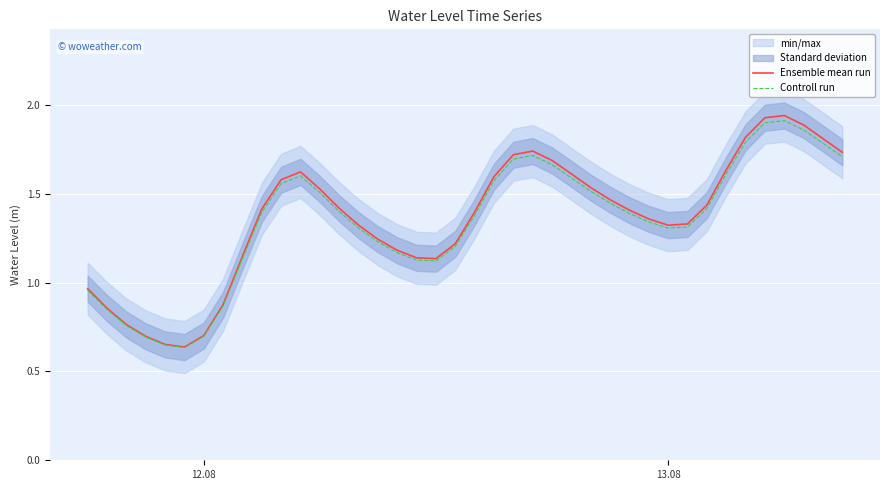

Reading right to left, list all the values displayed in this chart.

Ensemble mean run: 1.7	1.8	1.9	1.9	1.9	1.8	1.6	1.4	1.3	1.3	1.4	1.4	1.5	1.5	1.6	1.7	1.7	1.7	1.6	1.4	1.2	1.1	1.1	1.2	1.2	1.3	1.4	1.5	1.6	1.6	1.4	1.1	0.9	0.7	0.6	0.7	0.7	0.8	0.9	1.0
Controll run: 1.7	1.8	1.9	1.9	1.9	1.8	1.6	1.4	1.3	1.3	1.3	1.4	1.4	1.5	1.6	1.7	1.7	1.7	1.6	1.4	1.2	1.1	1.1	1.2	1.2	1.3	1.4	1.5	1.6	1.6	1.4	1.1	0.9	0.7	0.6	0.6	0.7	0.8	0.8	1.0